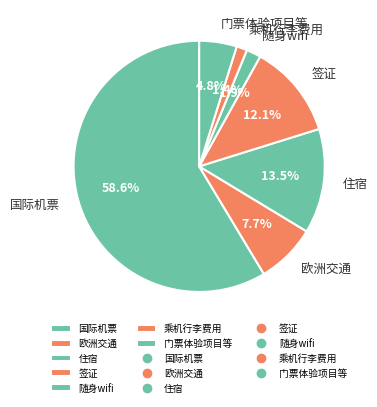

How many segments does this pie chart have?

7